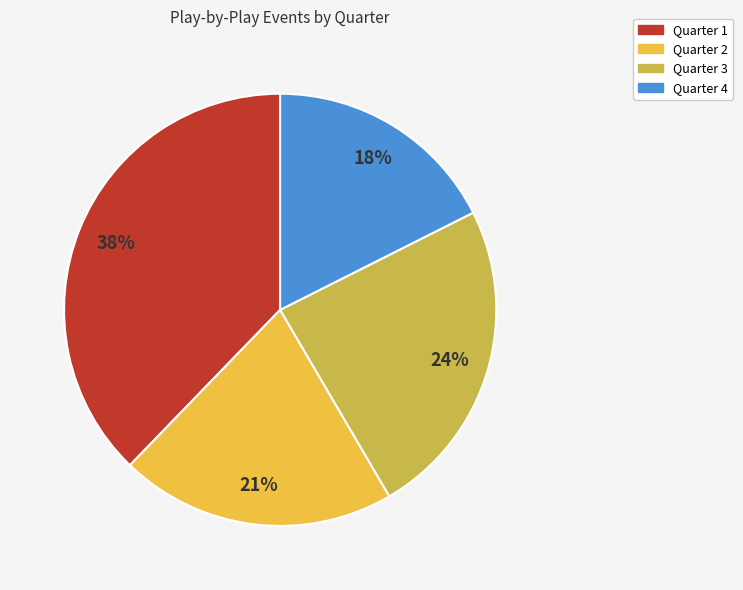

What is the smallest slice in the pie chart?

Quarter 4